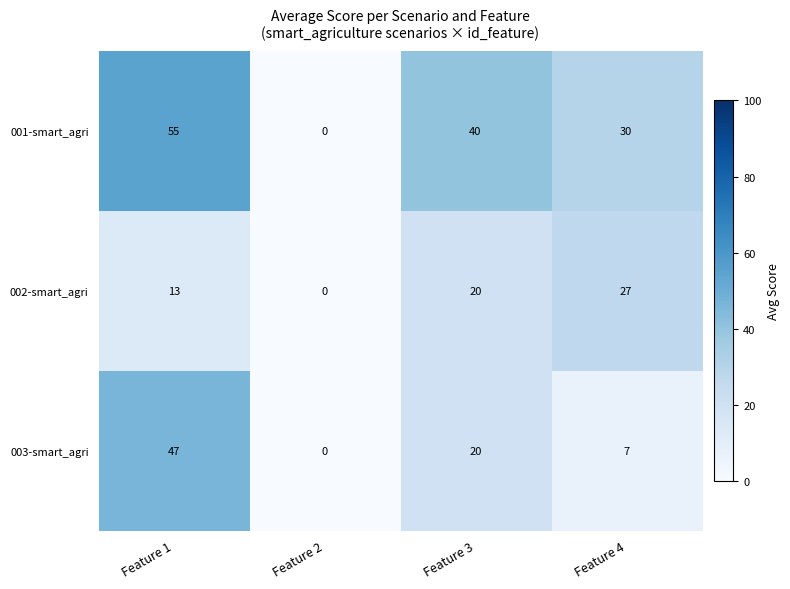

Count the number of data series in this chart.

3